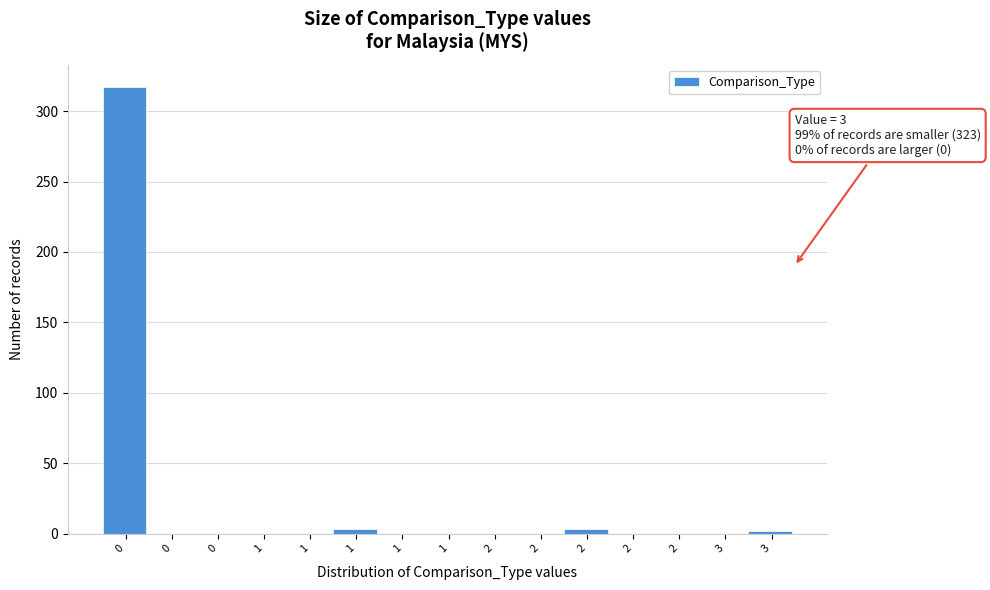

How many values exceed 0?

4